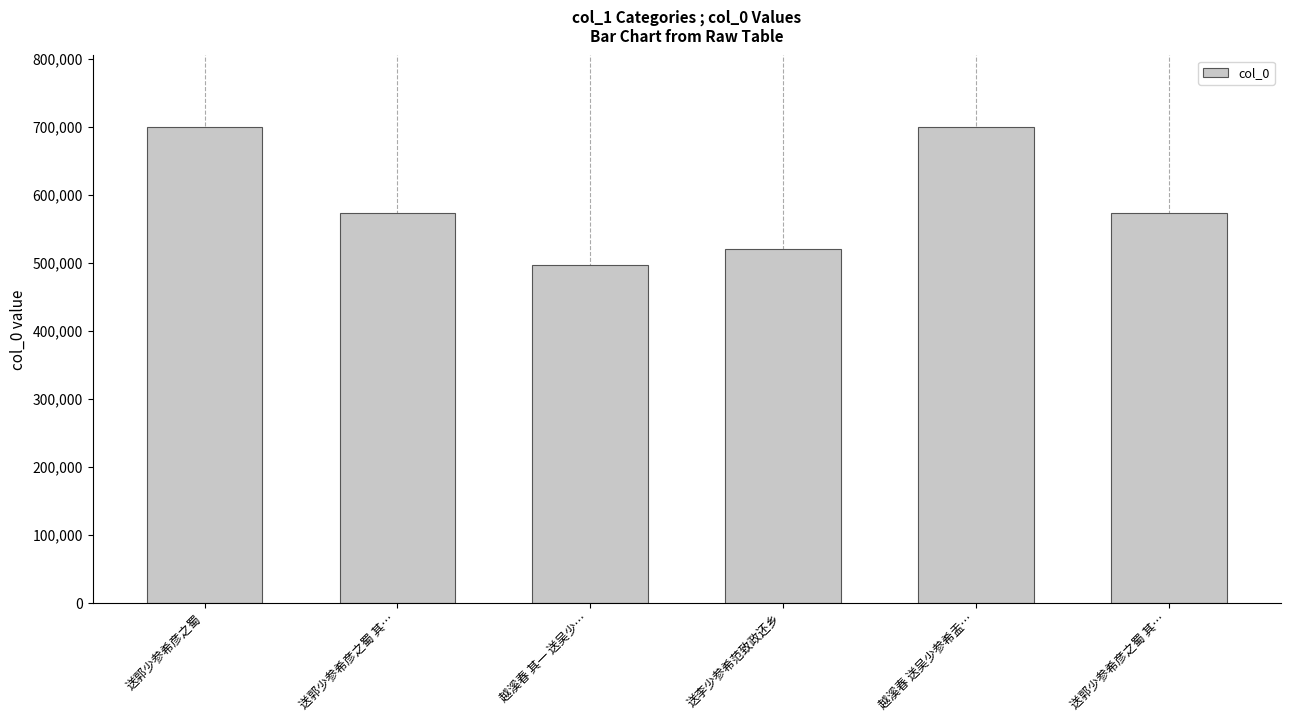

Count the number of data series in this chart.

1